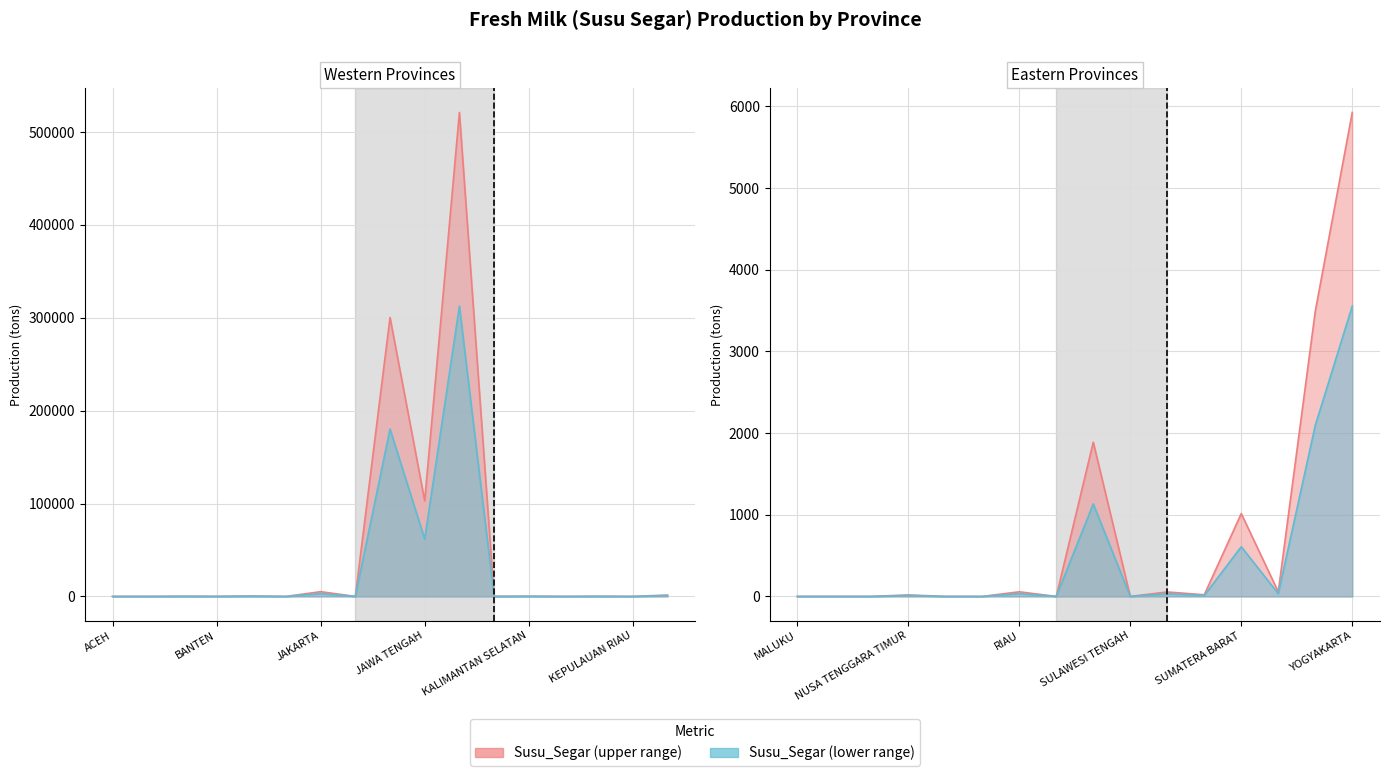

At which category does the chart reach its minimum across all series?

BALI